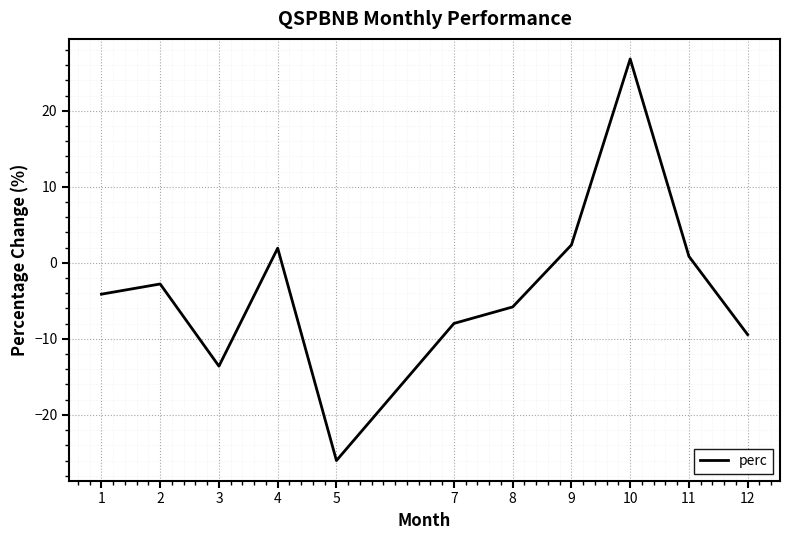

How many categories are shown in the chart?

11